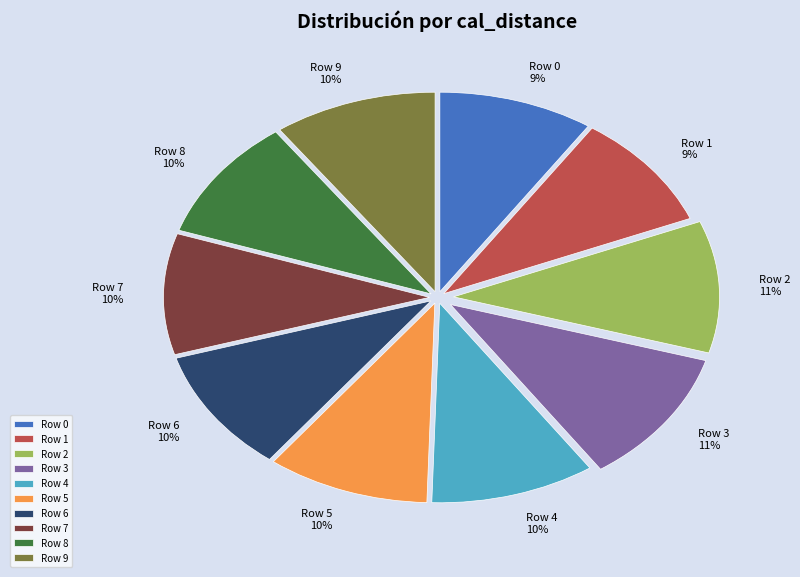

Is the sum of Row 2 and Row 0 greater than half?

No